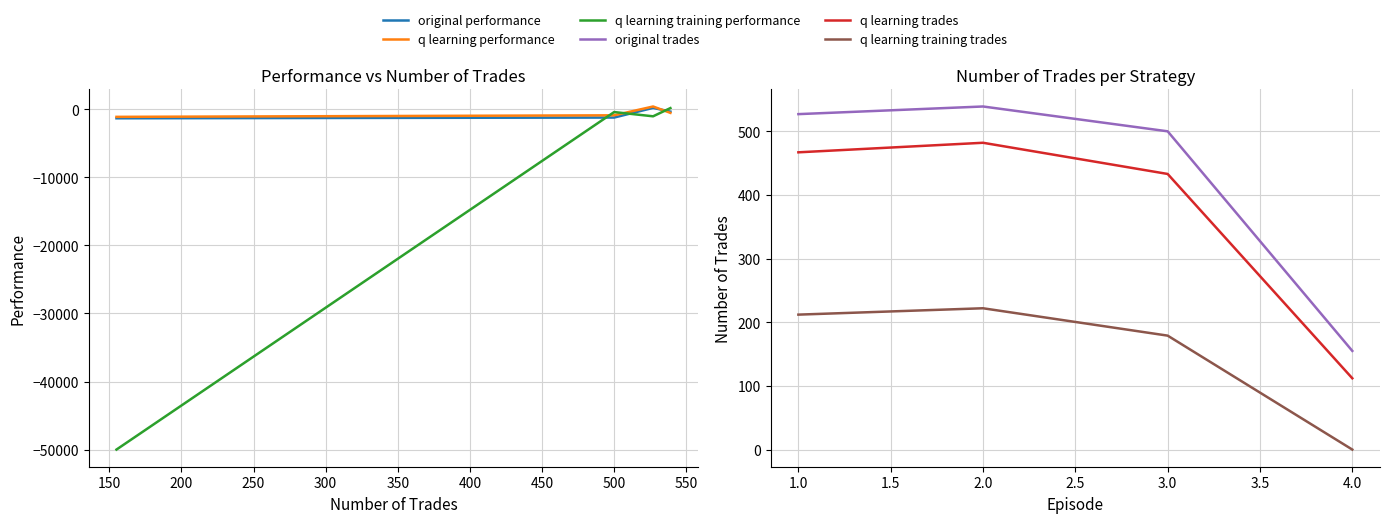

Which series has the largest total across all categories?

original trades